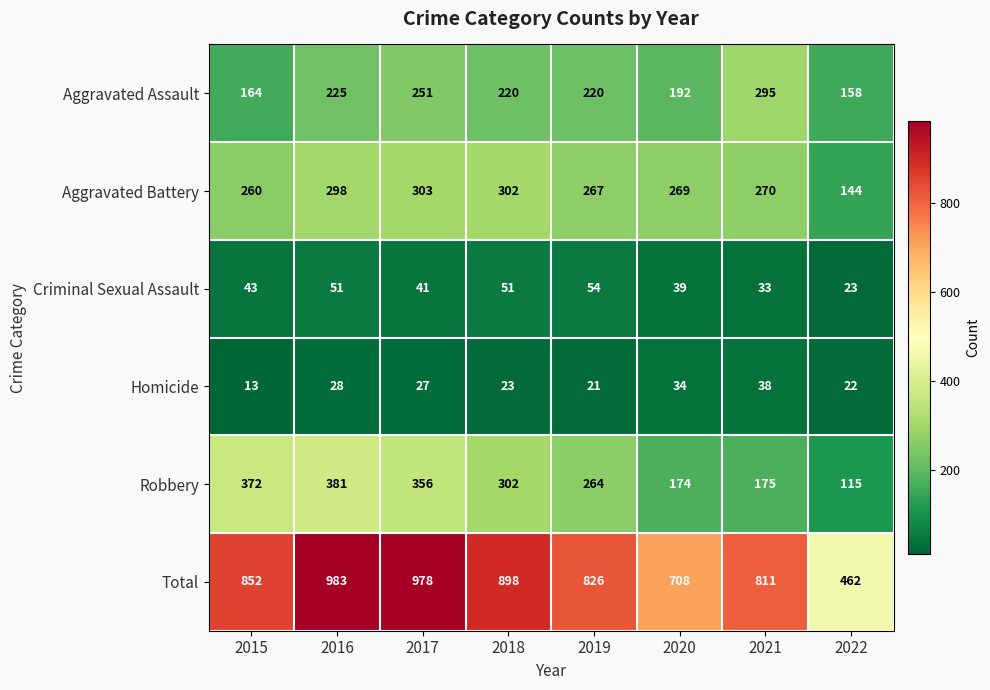

At which category is the sum across all series the highest?

2016